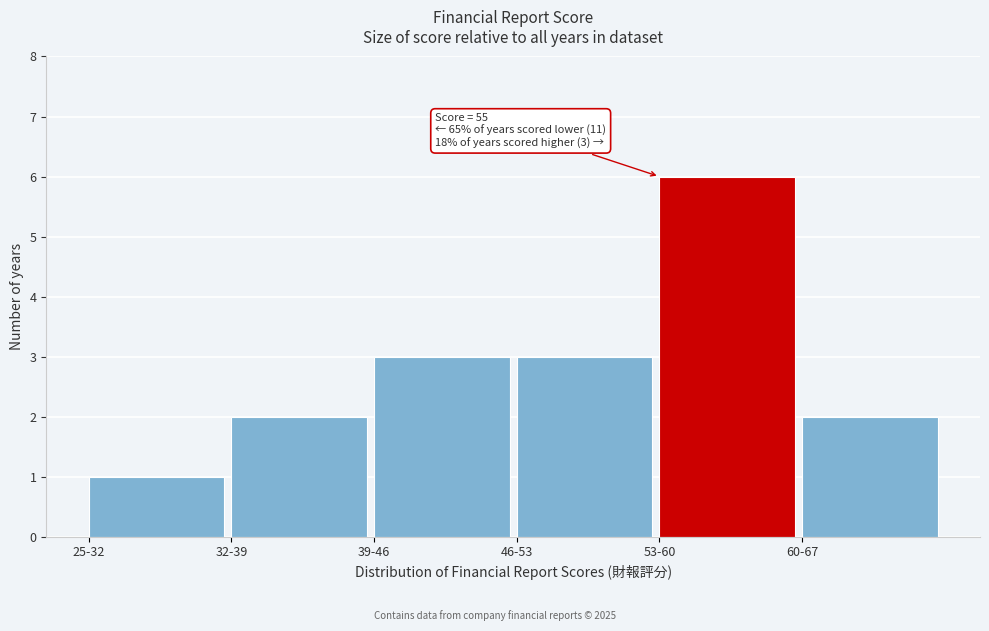

Reading right to left, what are all the values shown in this chart?

60-67=2	53-60=6	46-53=3	39-46=3	32-39=2	25-32=1